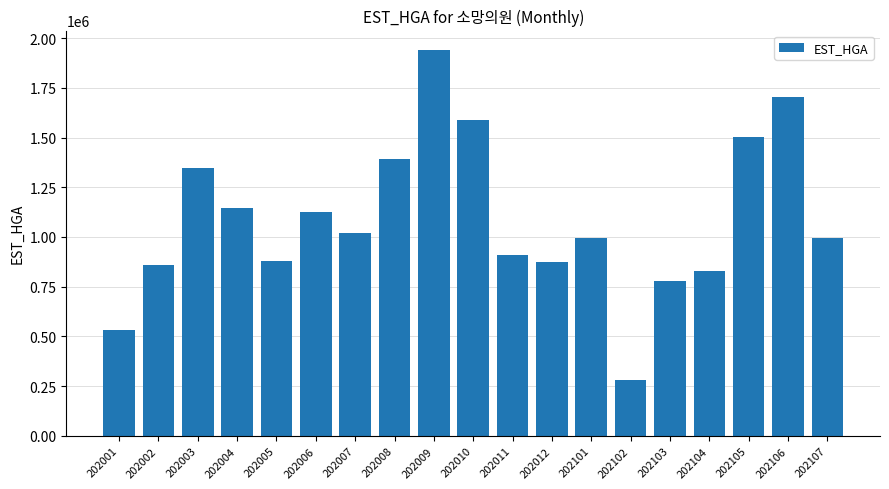

True or false: the data shows 532167 at 202001.

True